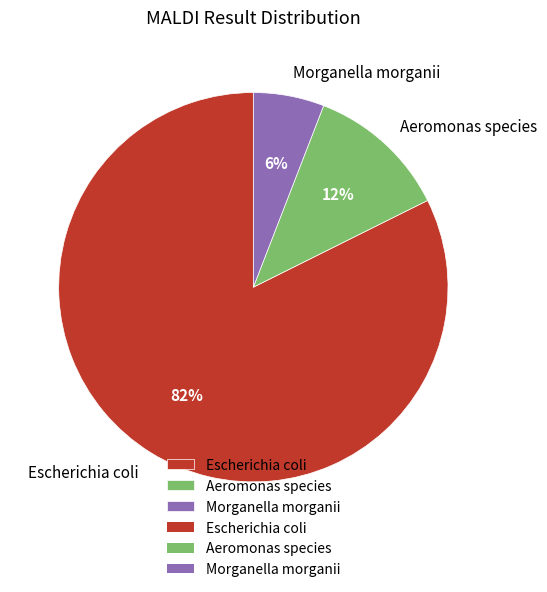

To the nearest percent, what is the average slice percentage?

33%